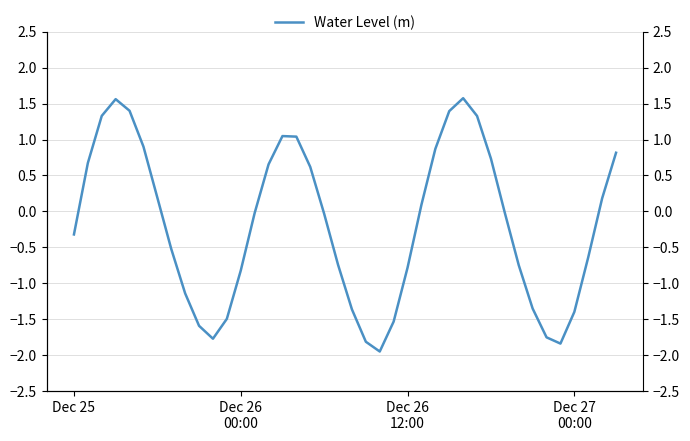

What is the change in value from 25 to 34?

-1.8